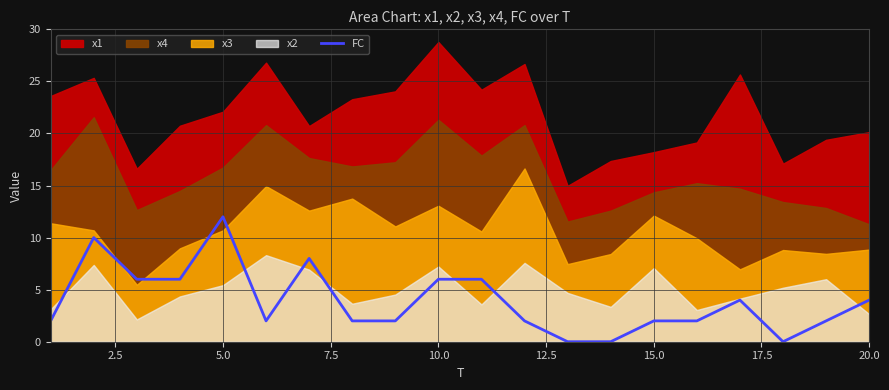

True or false: FC has a value of 12 at 5.0.

True